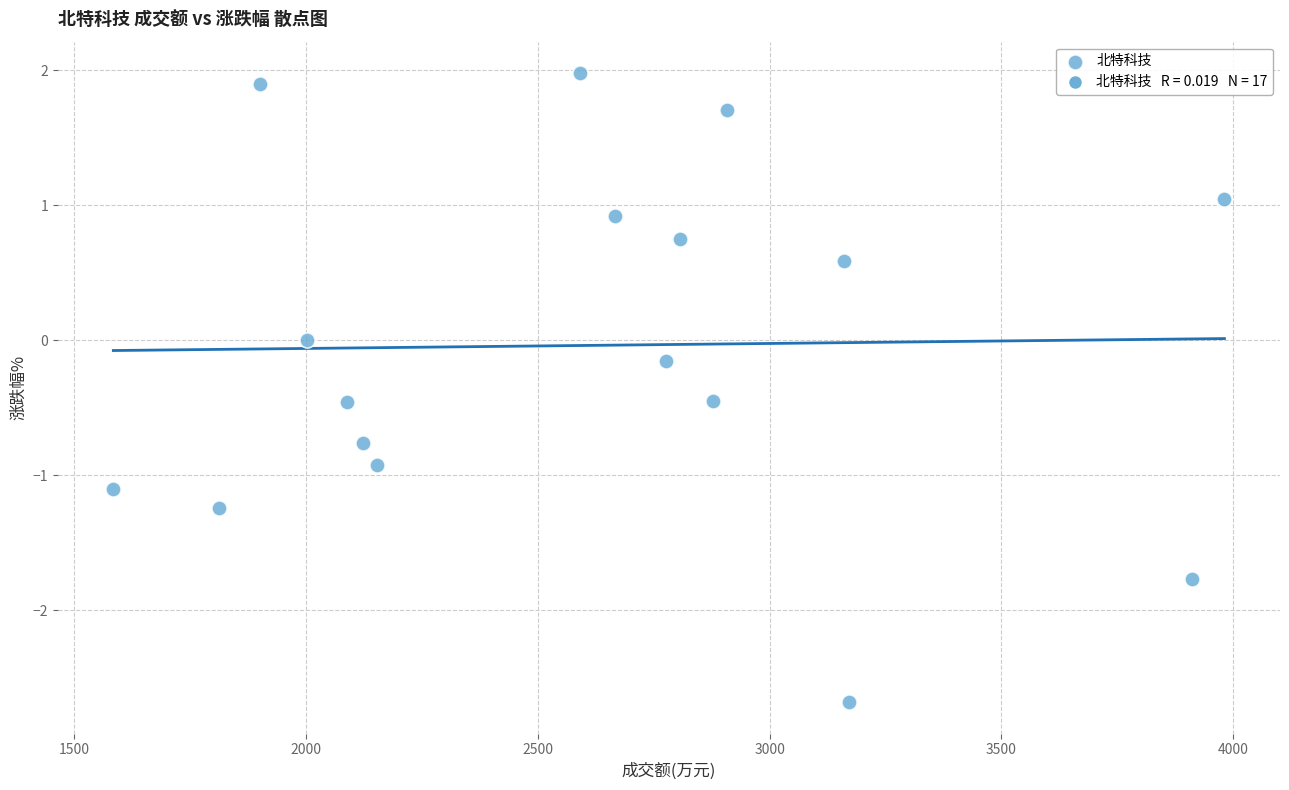

What is the range of Y values (max minus min)?

4.7